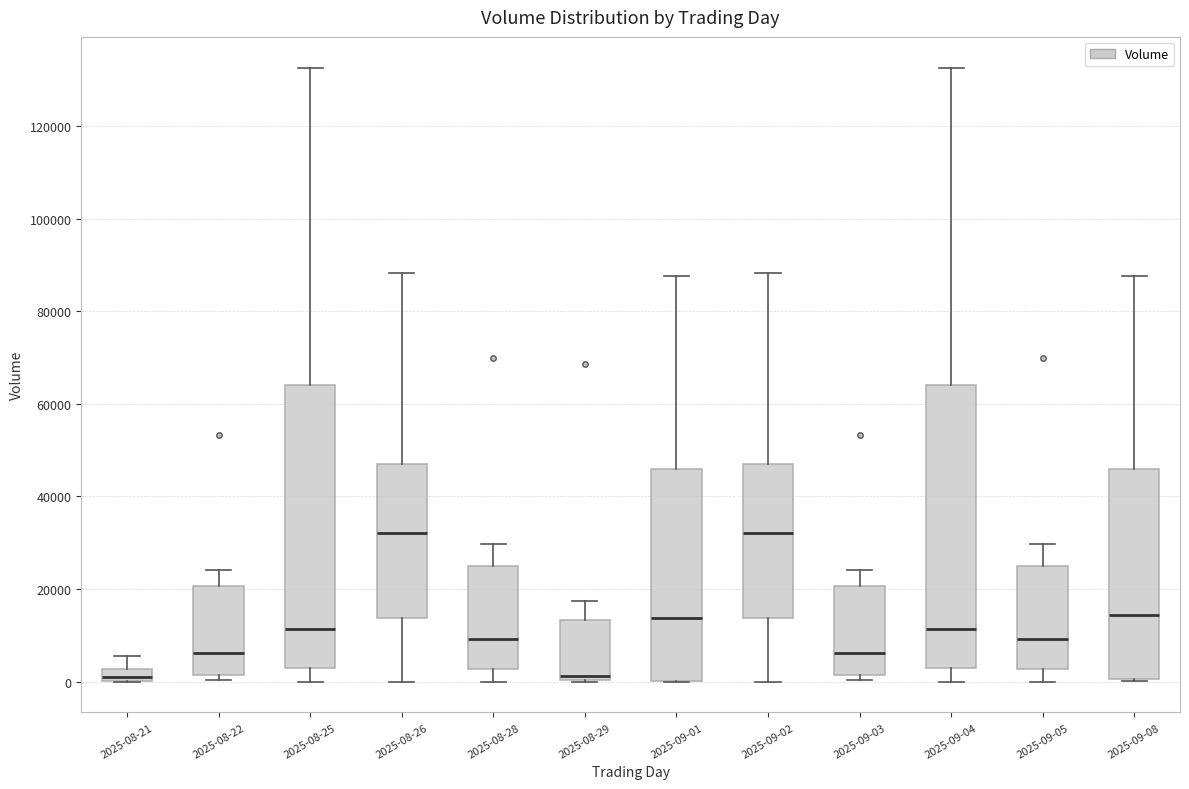

Where does the median line of the box for 2025-08-25 sit on the y-axis? The values are not printed on the chart, so give them approximately, as read against the axis.

12000